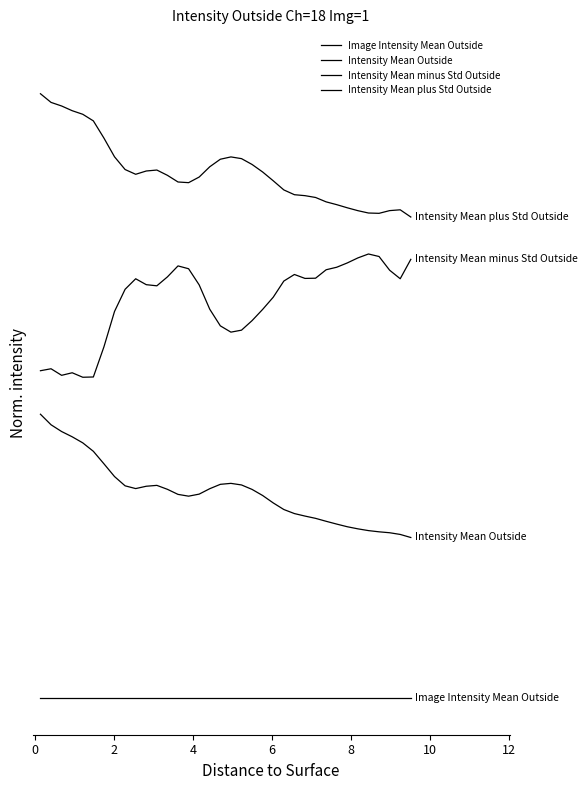

Does the chart have visible grid lines?

No